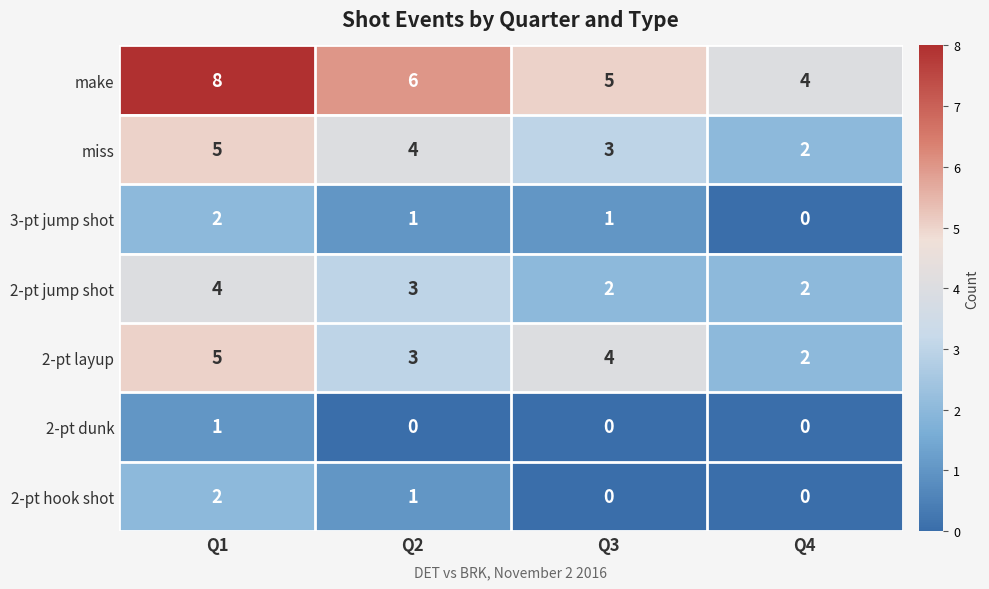

How many distinct data groups are displayed?

7